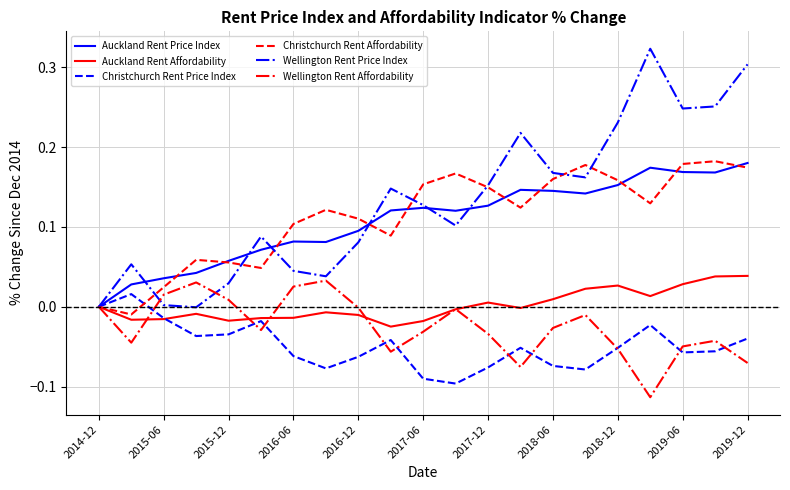

Which series has the widest spread of values?

Wellington Rent Price Index